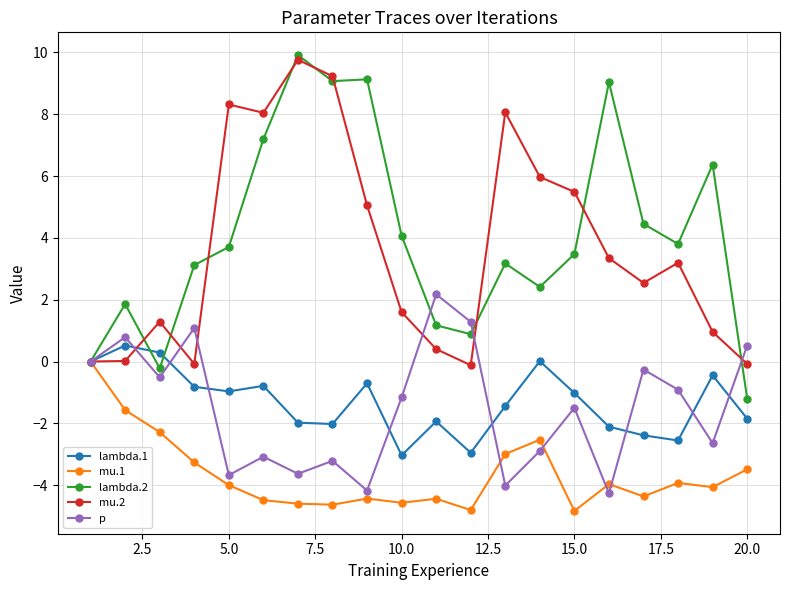

How many series are shown in this chart?

5